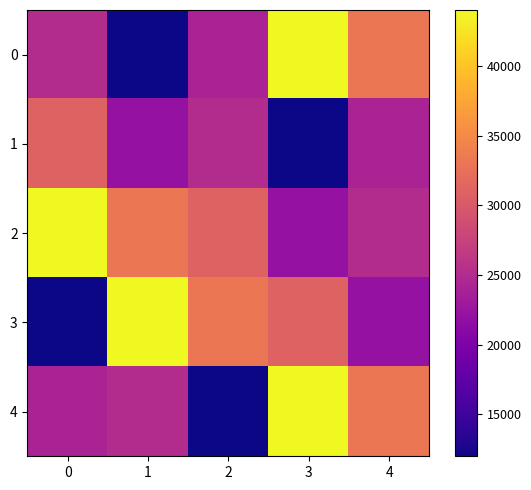

What is the total value across all series at 3?

153000